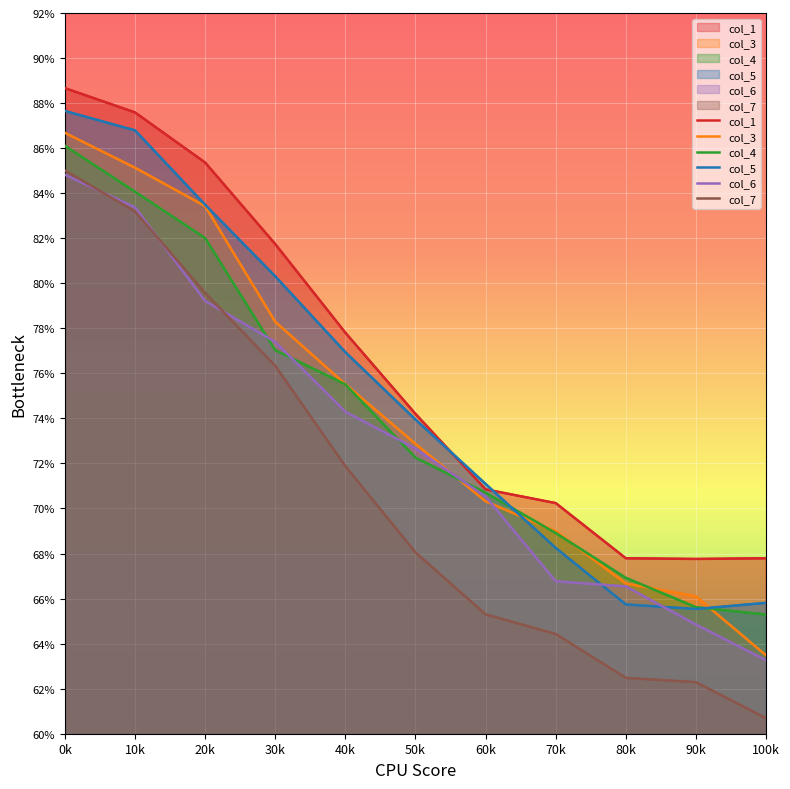

Count the number of categories in the chart.

11